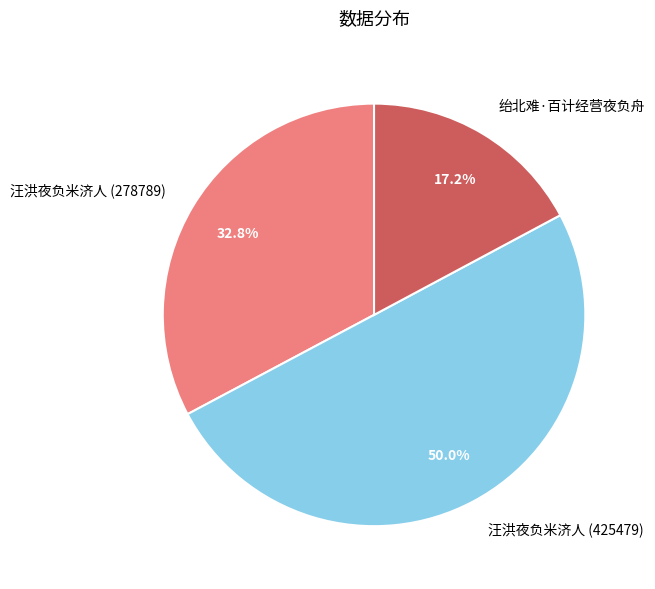

How many slices are in this pie chart?

3